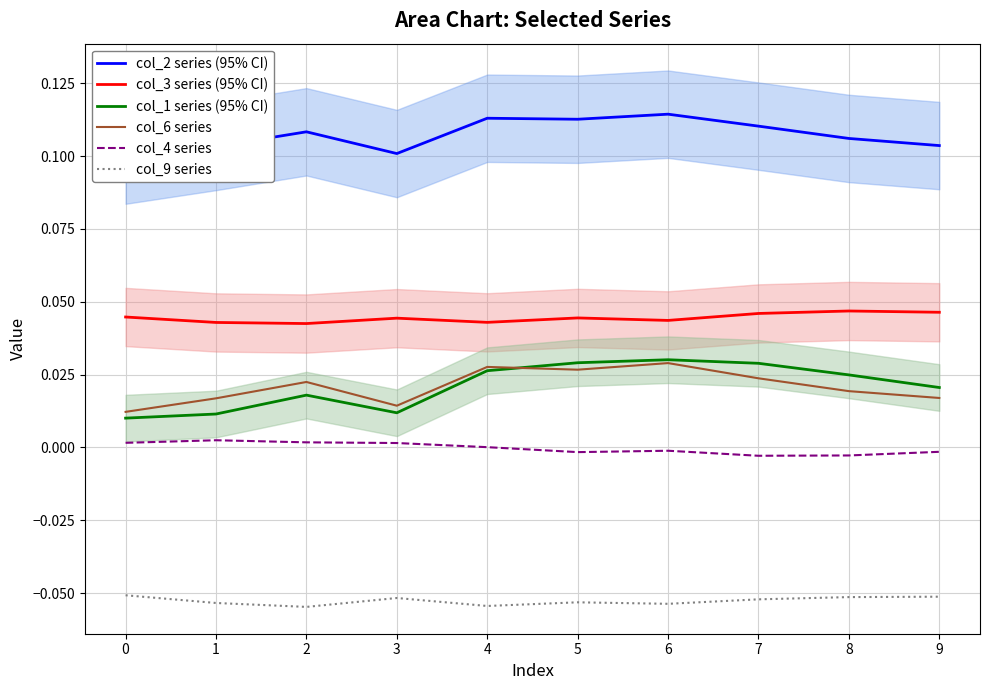

What is the maximum value shown in the chart?

0.1